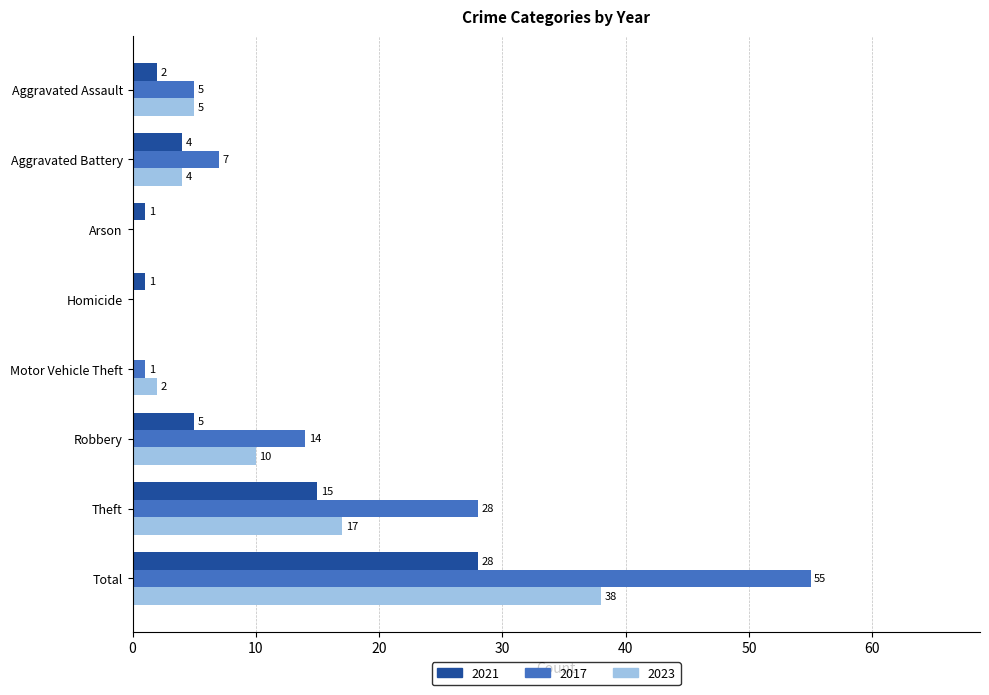

The 2023 series shows 0 at Homicide. True or false?

True